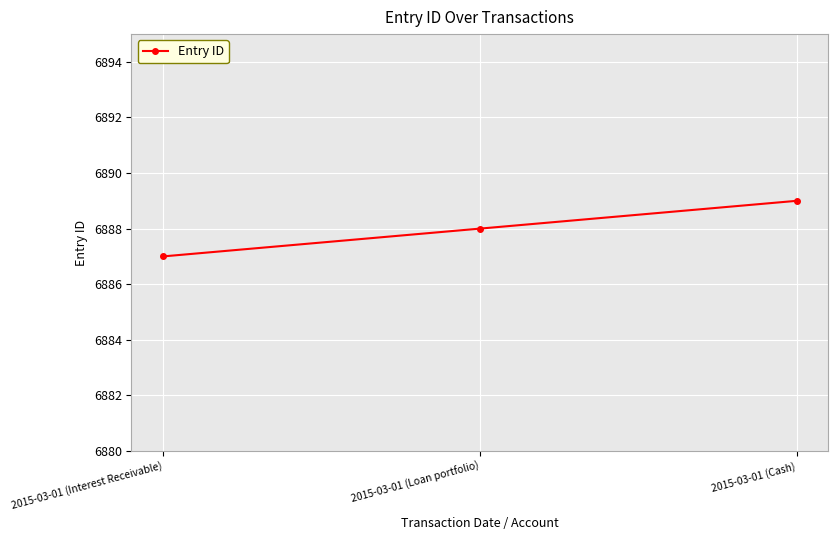

The chart shows a value of 6889 at 2015-03-01 (Cash). True or false?

True